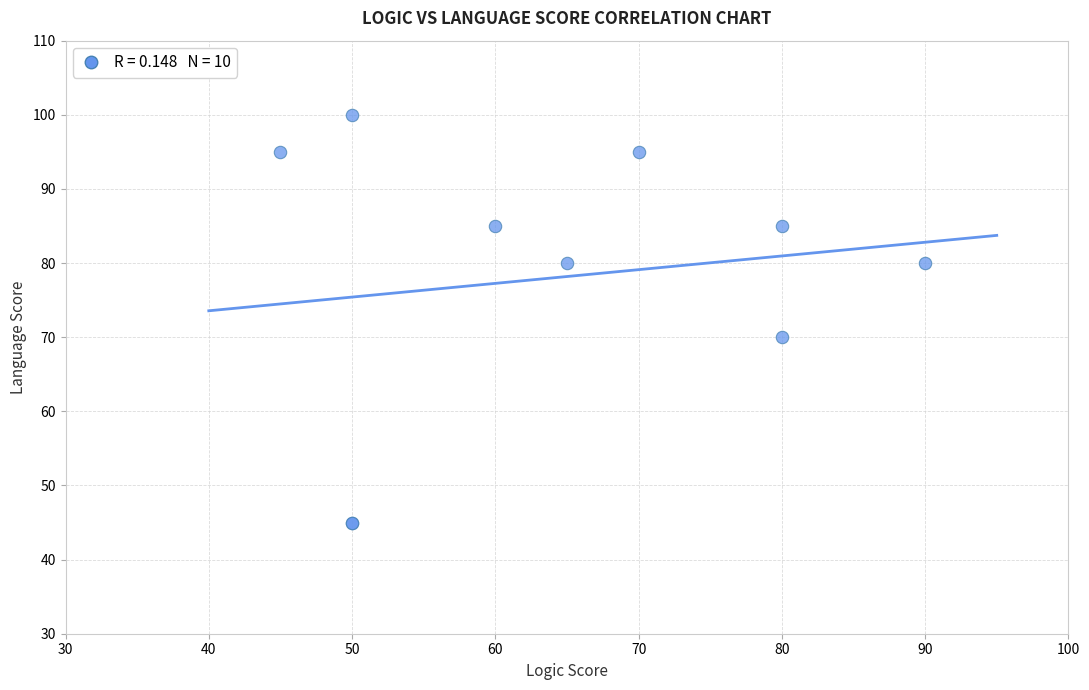

What Y value in the scatter plot is closest to 72?

70